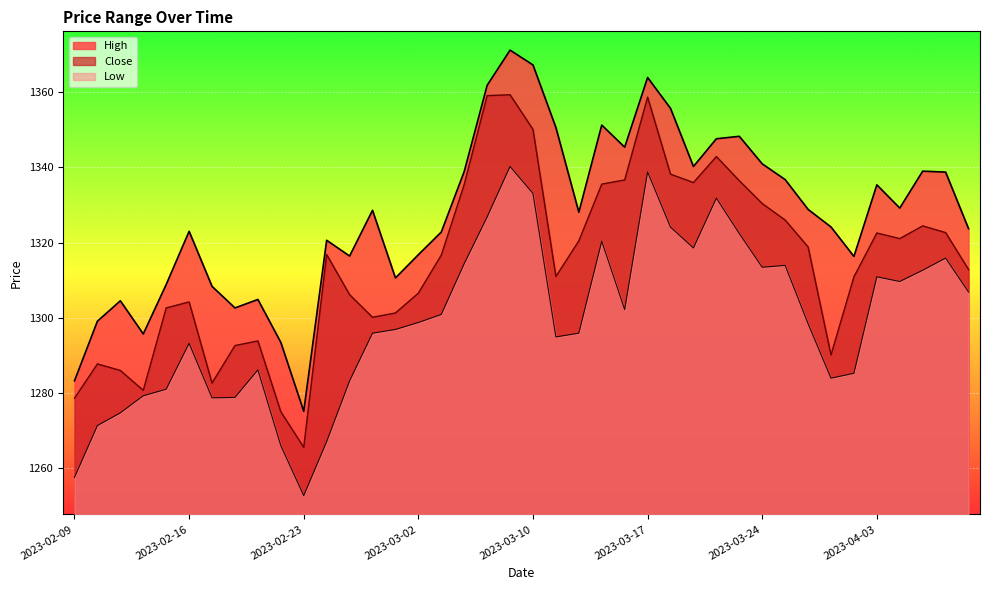

What is the value of the Close point at the 32nd from the left?

1326.0